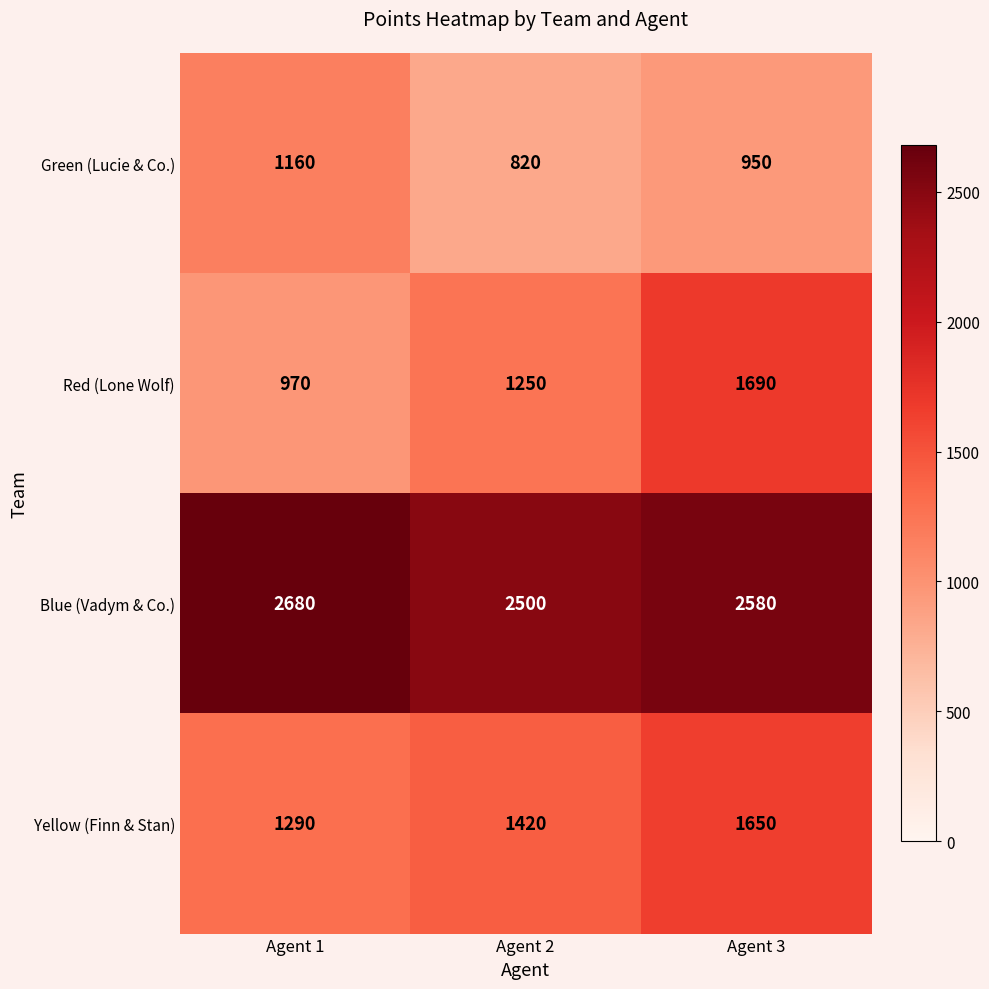

What is the total value across all series at Agent 2?

5990